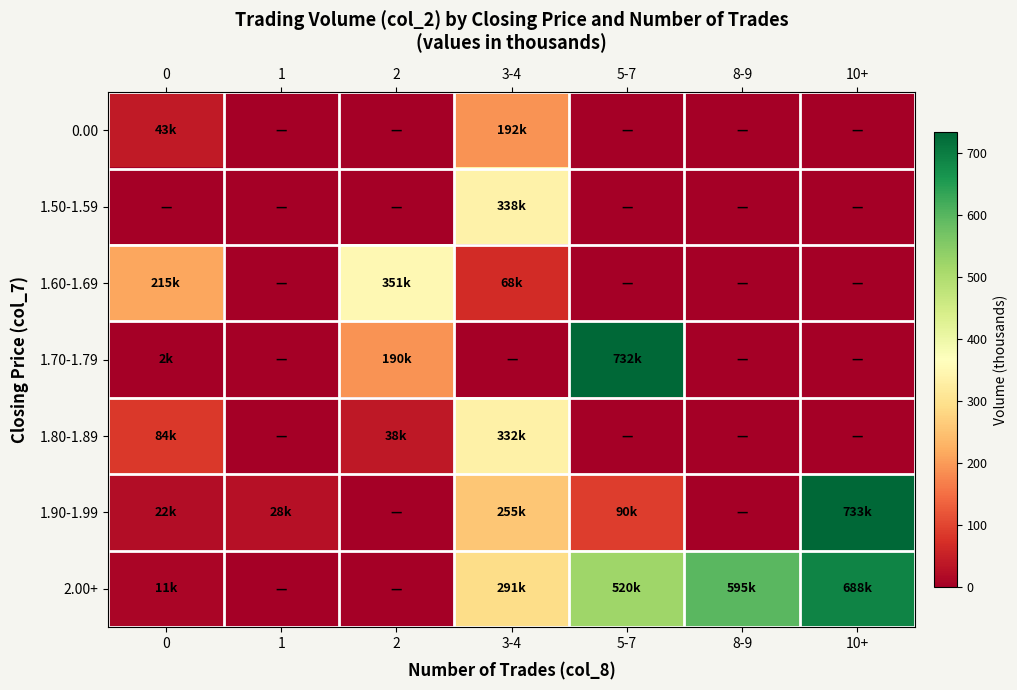

Reading left to right, list all the values displayed in this chart.

0.00: 0=42.9	1=0.0	2=0.0	3-4=191.6	5-7=0.0	8-9=0.0	10+=0.0
1.50-1.59: 0=0.0	1=0.0	2=0.0	3-4=337.5	5-7=0.0	8-9=0.0	10+=0.0
1.60-1.69: 0=214.6	1=0.0	2=351.4	3-4=68.5	5-7=0.0	8-9=0.0	10+=0.0
1.70-1.79: 0=1.8	1=0.0	2=190.3	3-4=0.0	5-7=732.0	8-9=0.0	10+=0.0
1.80-1.89: 0=84.1	1=0.0	2=38.1	3-4=332.3	5-7=0.0	8-9=0.0	10+=0.0
1.90-1.99: 0=21.7	1=28.1	2=0.0	3-4=254.8	5-7=89.6	8-9=0.0	10+=732.7
2.00+: 0=10.8	1=0.0	2=0.0	3-4=291.4	5-7=520.0	8-9=595.5	10+=688.0